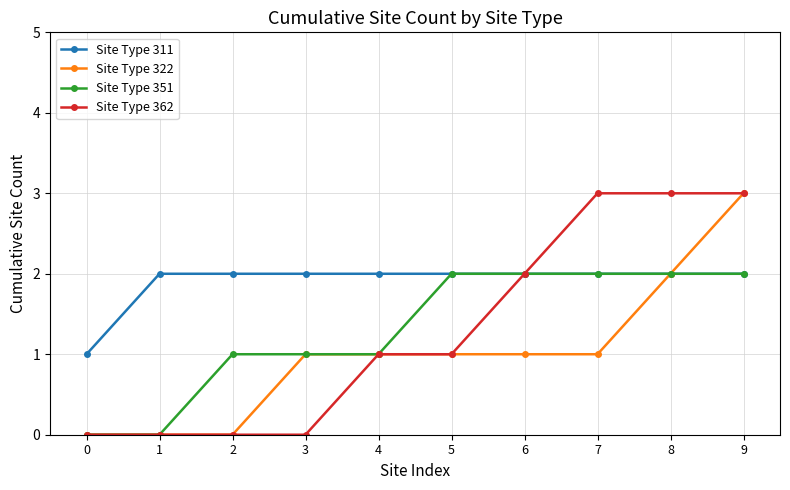

How many Site Type 311 values are between 2 and 3?

9